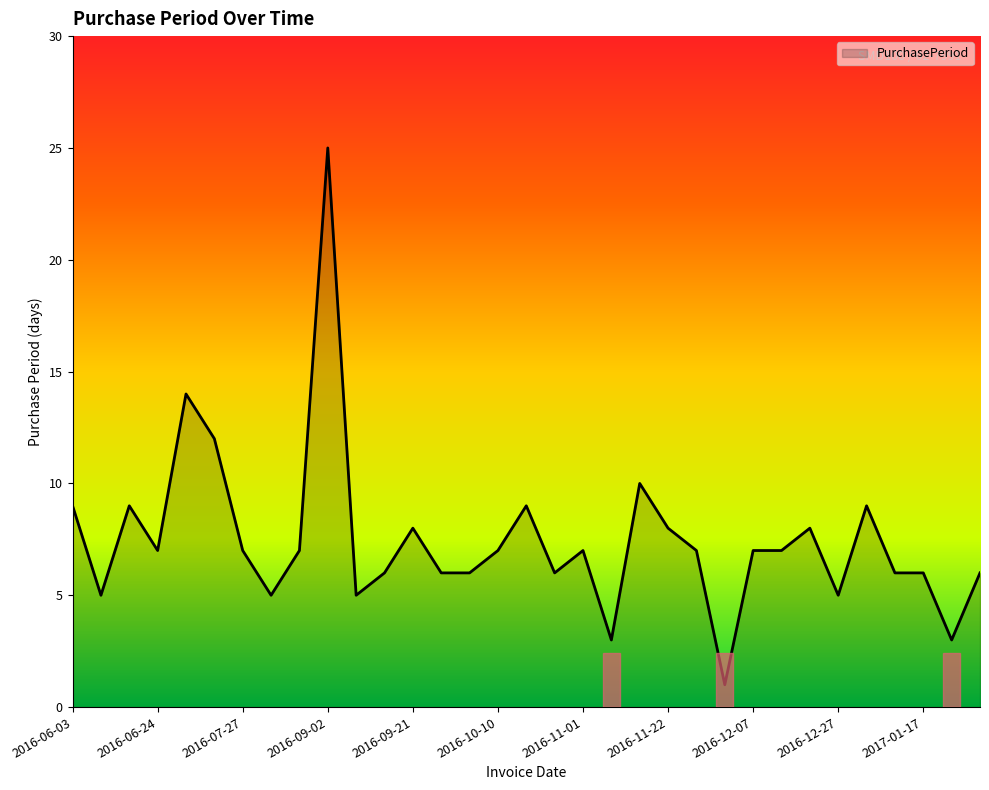

What is the maximum value shown in the chart?

25